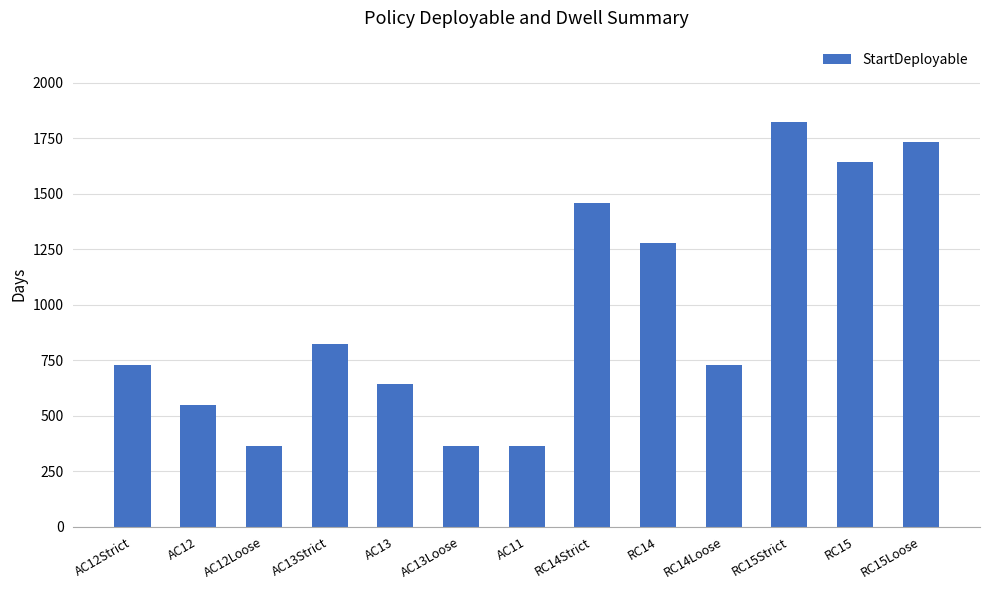

The chart shows a value of 574 at RC15Loose. True or false?

False